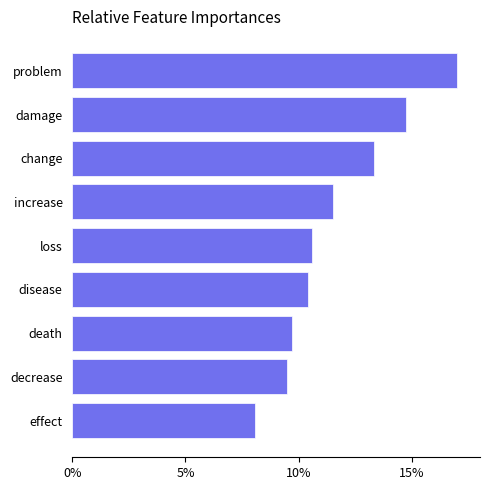

The chart shows a value of 11.5 at increase. True or false?

True